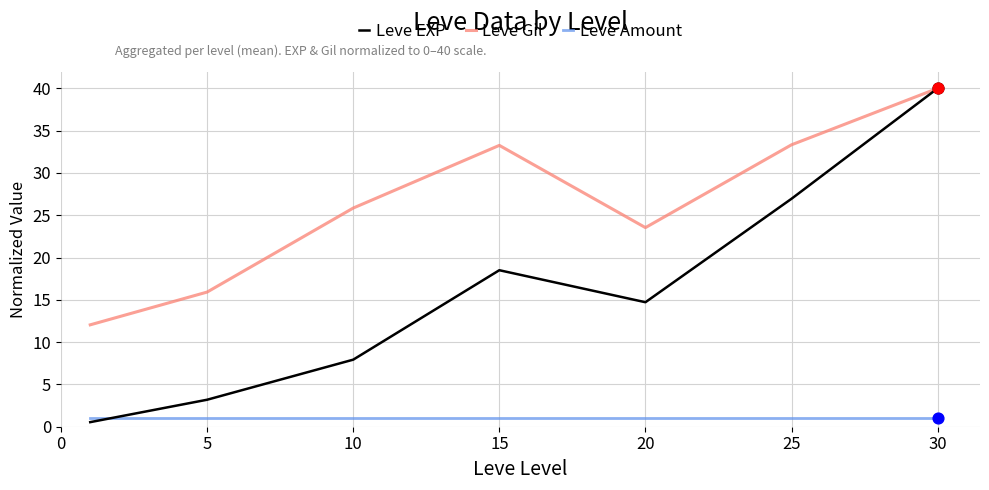

Which series has the largest total across all categories?

Leve Gil